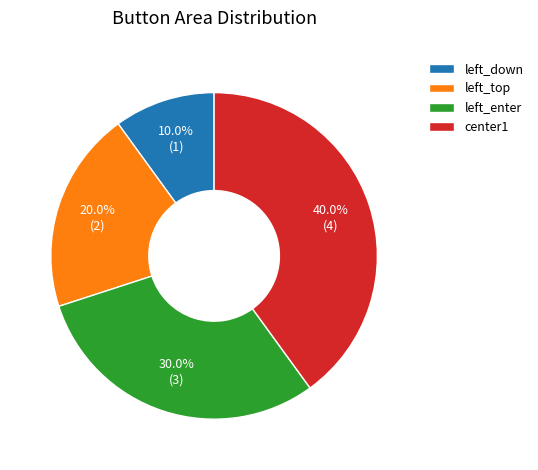

Does center1 account for over 50% of the chart?

No